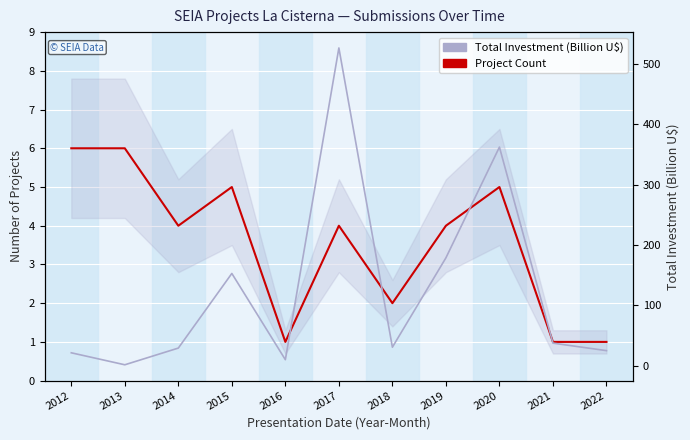

How many values in the Project Count series exceed 4?

4